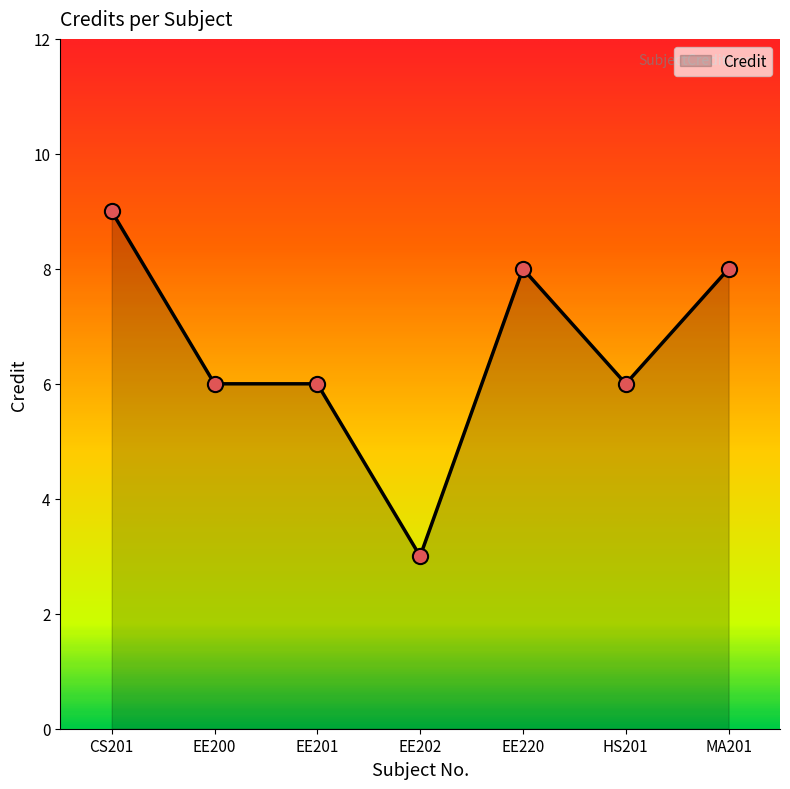

What is the change in value from CS201 to HS201?

-3